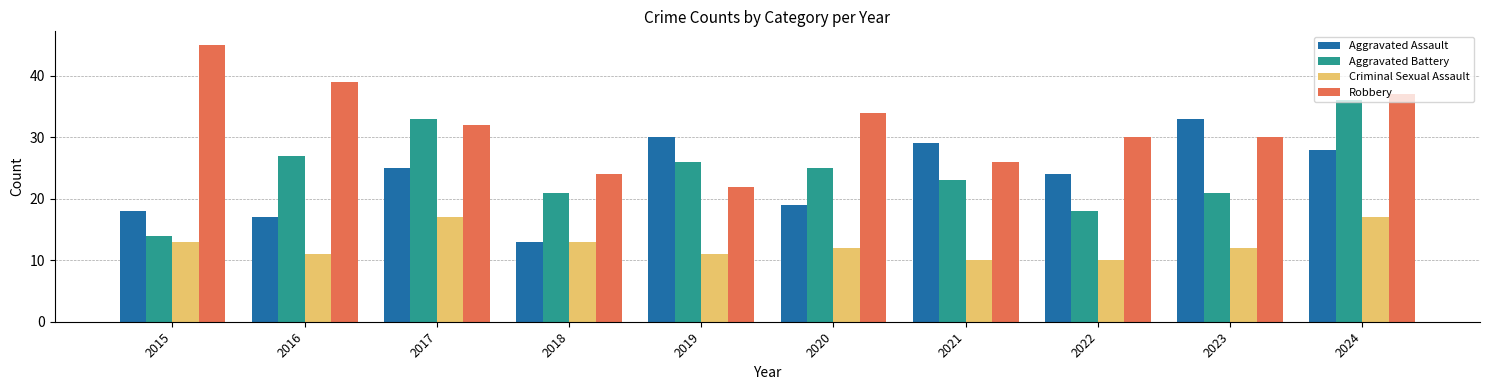

What is the smallest value displayed?

10